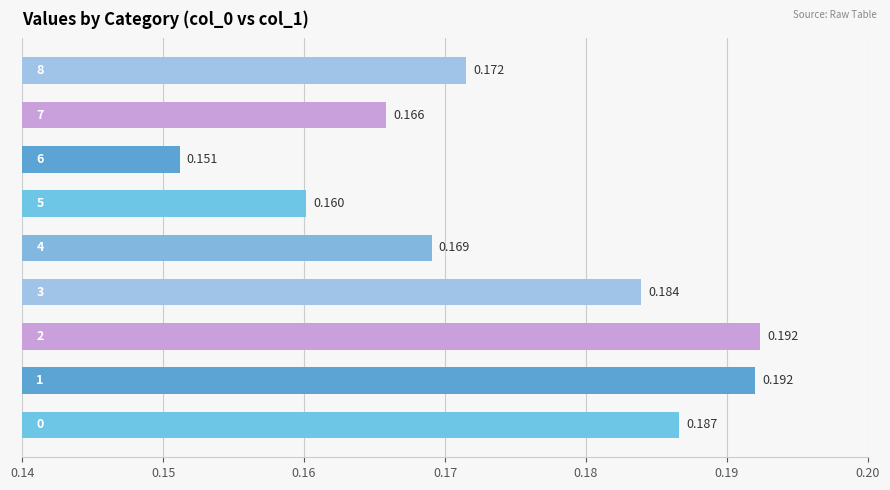

What is the maximum value shown in the chart?

0.2